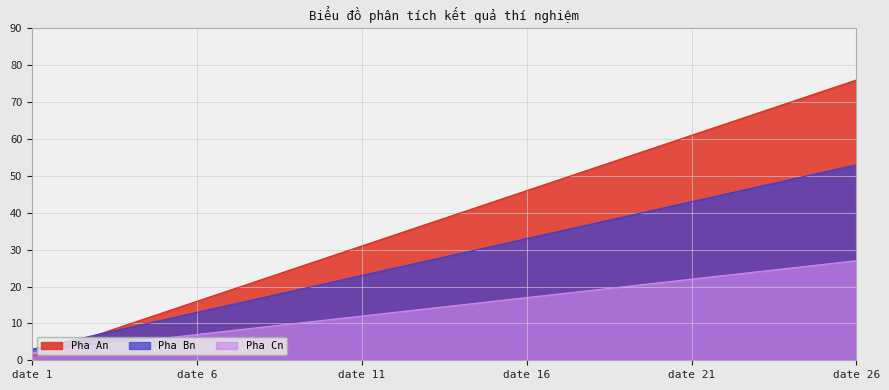

The Pha An series shows 19 at date 7. True or false?

True